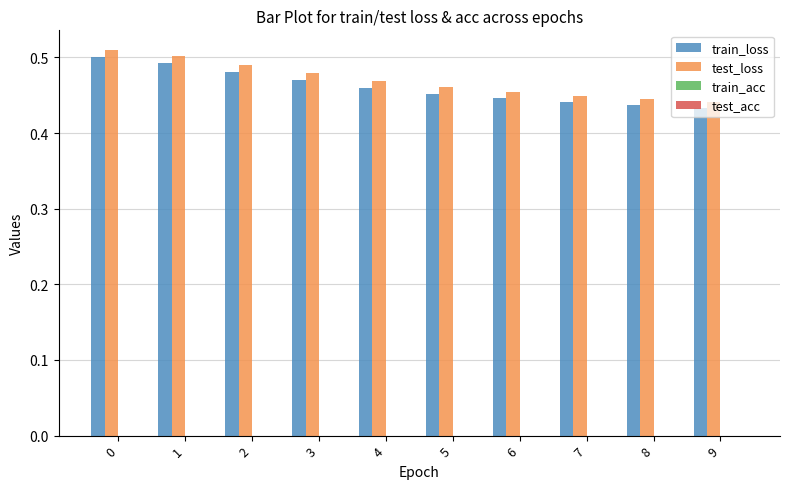

The value of train_loss at 9 is 0.3. True or false?

False